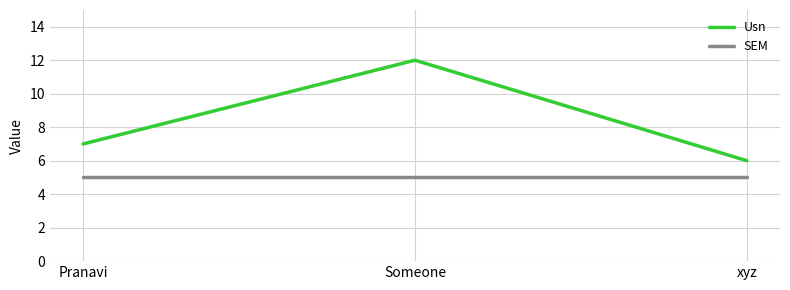

Between Pranavi and Someone, which series saw the biggest shift?

Usn